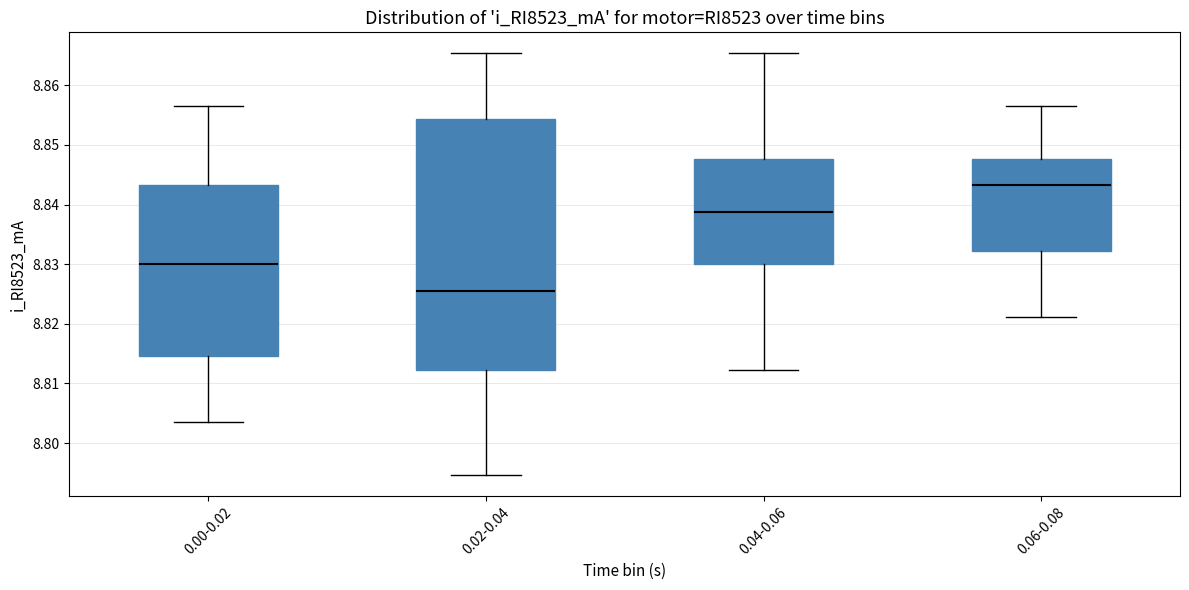

Reading left to right, read every box against the y-axis: the position of its median line, the range the box covers, and the ends of its whiskers. The values are not printed on the chart, so give them approximately, as read against the axis.

0.00-0.02: median 8.830, box 8.815 to 8.843, whiskers 8.803 to 8.857
0.02-0.04: median 8.826, box 8.812 to 8.854, whiskers 8.795 to 8.865
0.04-0.06: median 8.839, box 8.830 to 8.848, whiskers 8.812 to 8.865
0.06-0.08: median 8.843, box 8.832 to 8.848, whiskers 8.821 to 8.857